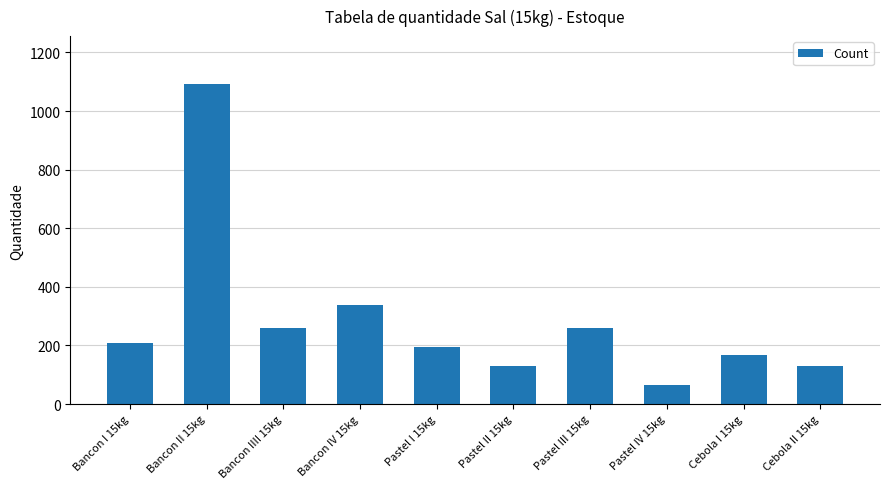

At which category does the chart reach its minimum across all series?

Pastel IV 15kg